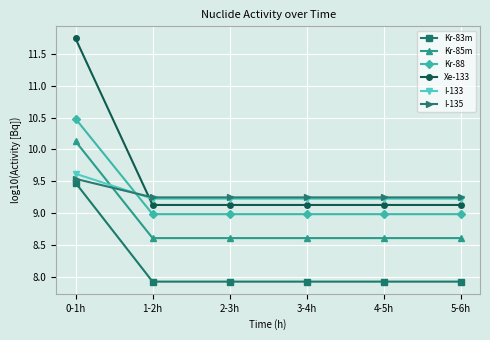

Count the number of categories in the chart.

6